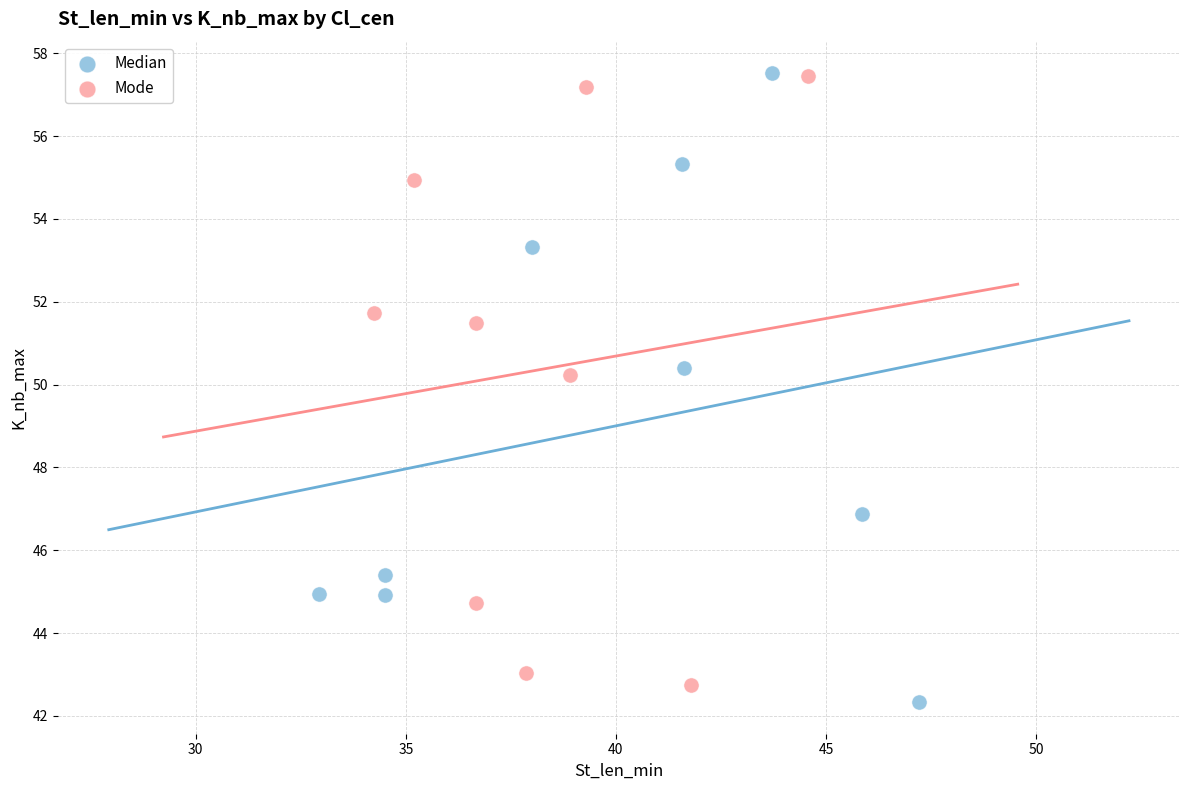

Which series reaches the minimum Y coordinate?

Median